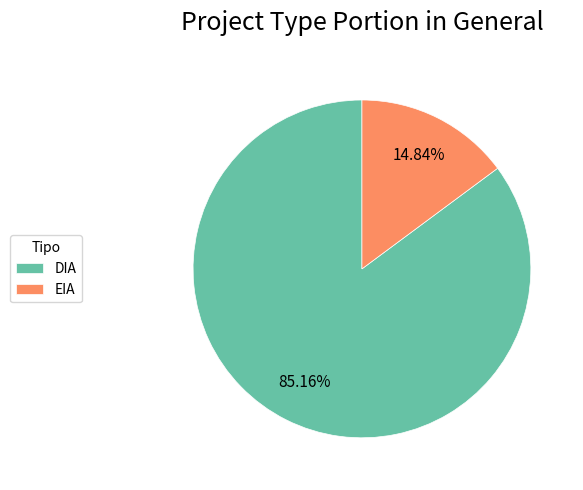

Does DIA account for over 50% of the chart?

Yes